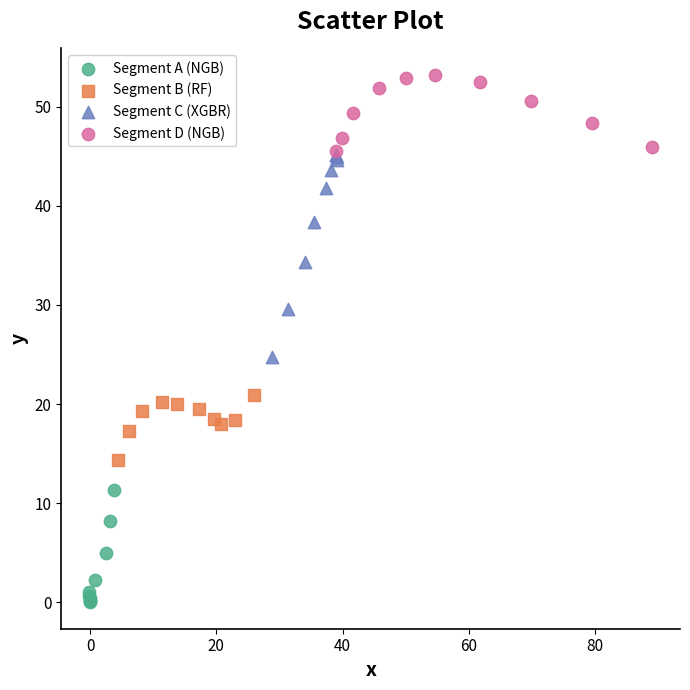

What are all the series names shown in the legend?

Segment A (NGB), Segment B (RF), Segment C (XGBR), Segment D (NGB)